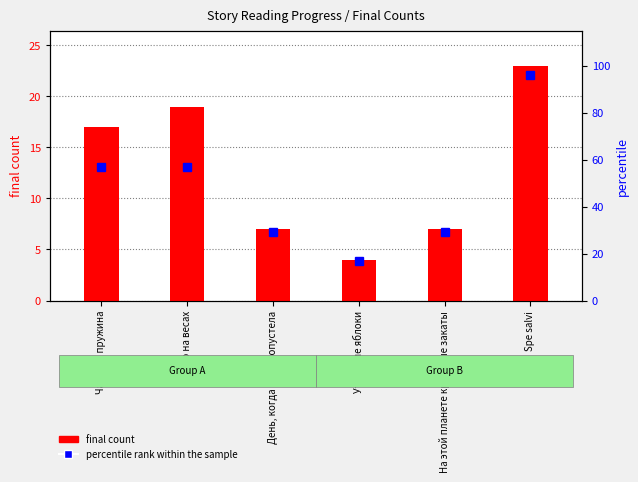

What is the total value across all series at На этой планете красивые закаты?

36